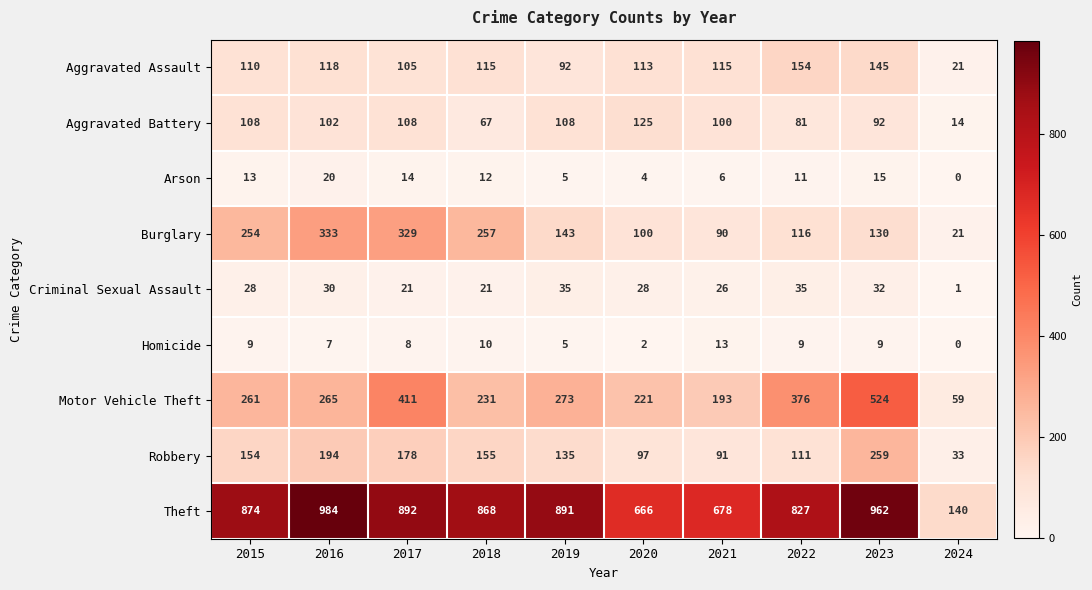

Rank the series by their maximum value, from highest to lowest.

Theft, Motor Vehicle Theft, Burglary, Robbery, Aggravated Assault, Aggravated Battery, Criminal Sexual Assault, Arson, Homicide